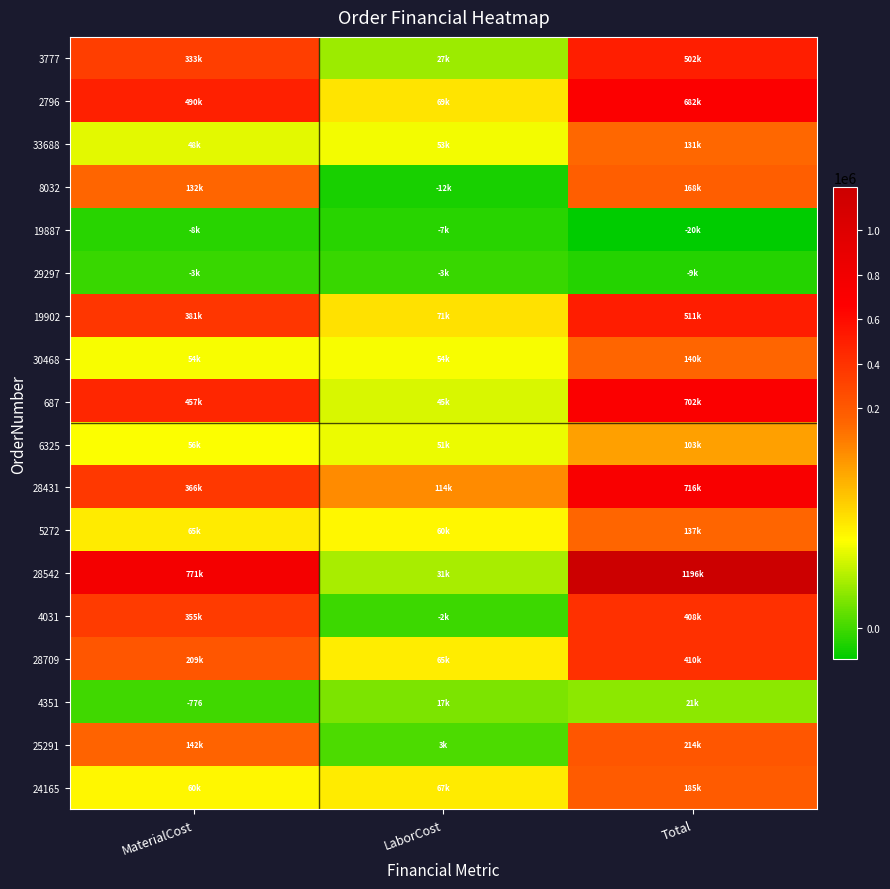

What is the sum of the 19902 values at Total and MaterialCost?

891931.1